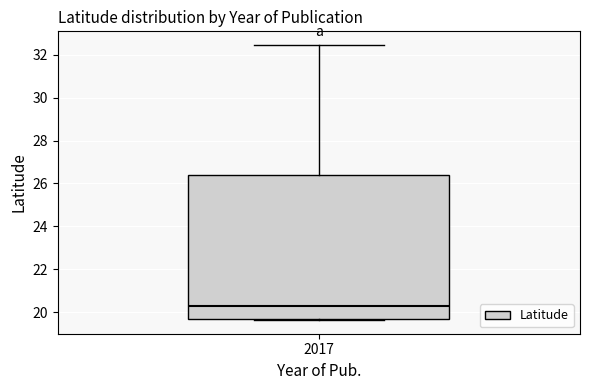

Read this box plot against the y-axis: the position of the median line, the range covered by the box, and the ends of both whiskers. The values are not printed on the chart, so give them approximately, as read against the axis.

median 20.4, box 19.6 to 26.4, whiskers 19.6 to 32.4